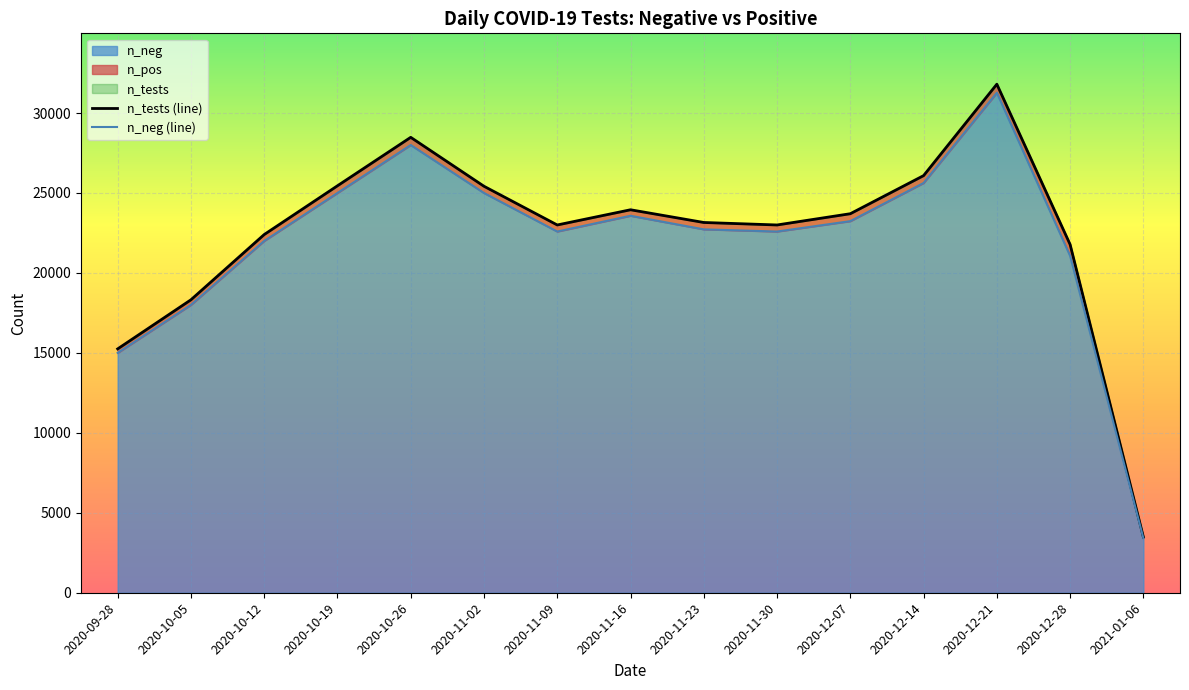

Reading left to right, list all the values displayed in this chart.

n_tests (line): 2020-09-28=15250	2020-10-05=18320	2020-10-12=22400	2020-10-19=25450	2020-10-26=28480	2020-11-02=25420	2020-11-09=22999	2020-11-16=23950	2020-11-23=23155	2020-11-30=22999	2020-12-07=23703	2020-12-14=26085	2020-12-21=31803	2020-12-28=21779	2021-01-06=3487
n_neg (line): 2020-09-28=15000	2020-10-05=18000	2020-10-12=22000	2020-10-19=25000	2020-10-26=28000	2020-11-02=25000	2020-11-09=22589	2020-11-16=23574	2020-11-23=22725	2020-11-30=22589	2020-12-07=23238	2020-12-14=25624	2020-12-21=31266	2020-12-28=21067	2021-01-06=3417